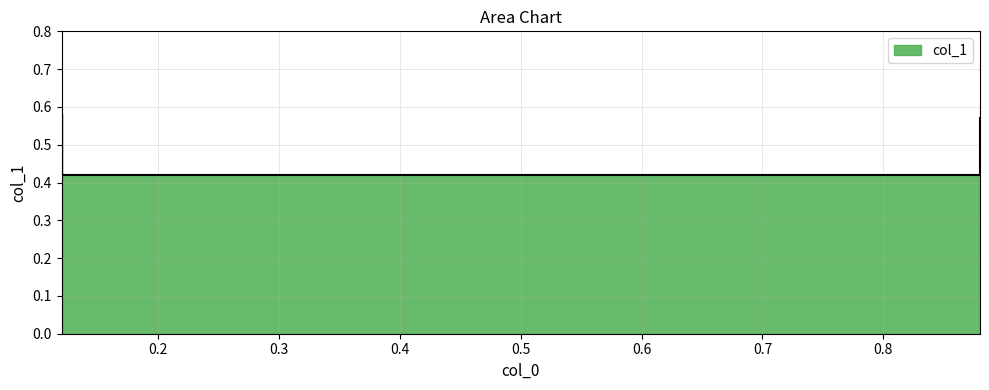

Which has a higher value, 0.12 or 0.88?

0.12